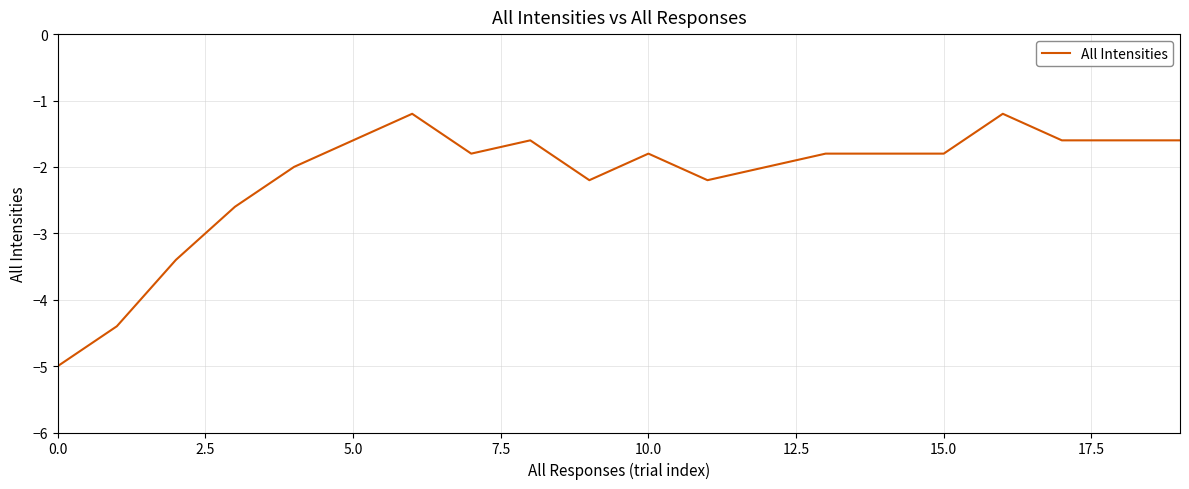

What is the minimum value shown in the chart?

-5.0